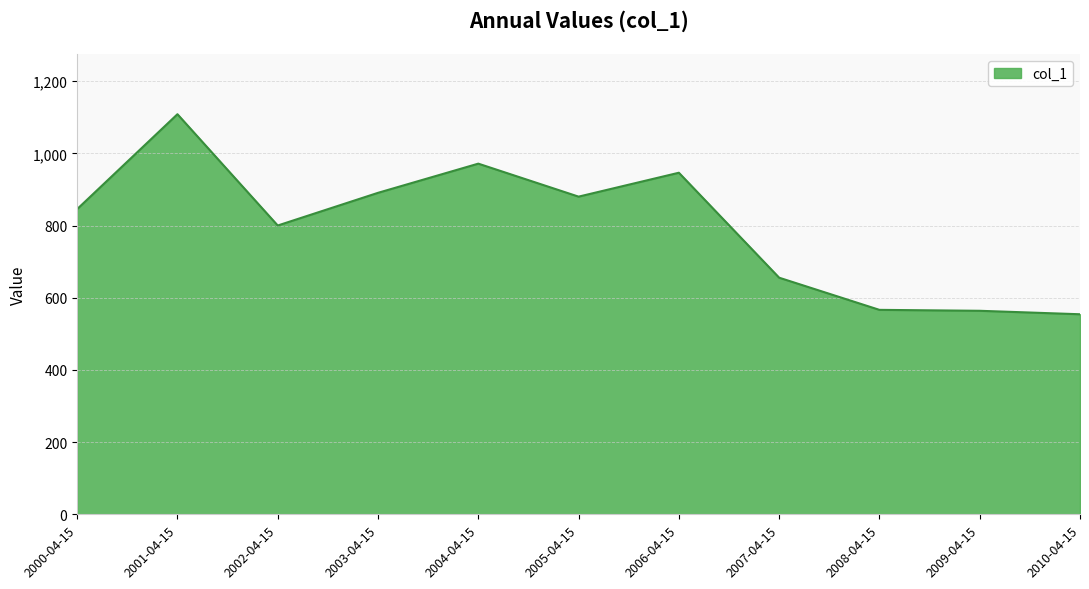

What is the difference between the values at 2001-04-15 and 2005-04-15?

228.4